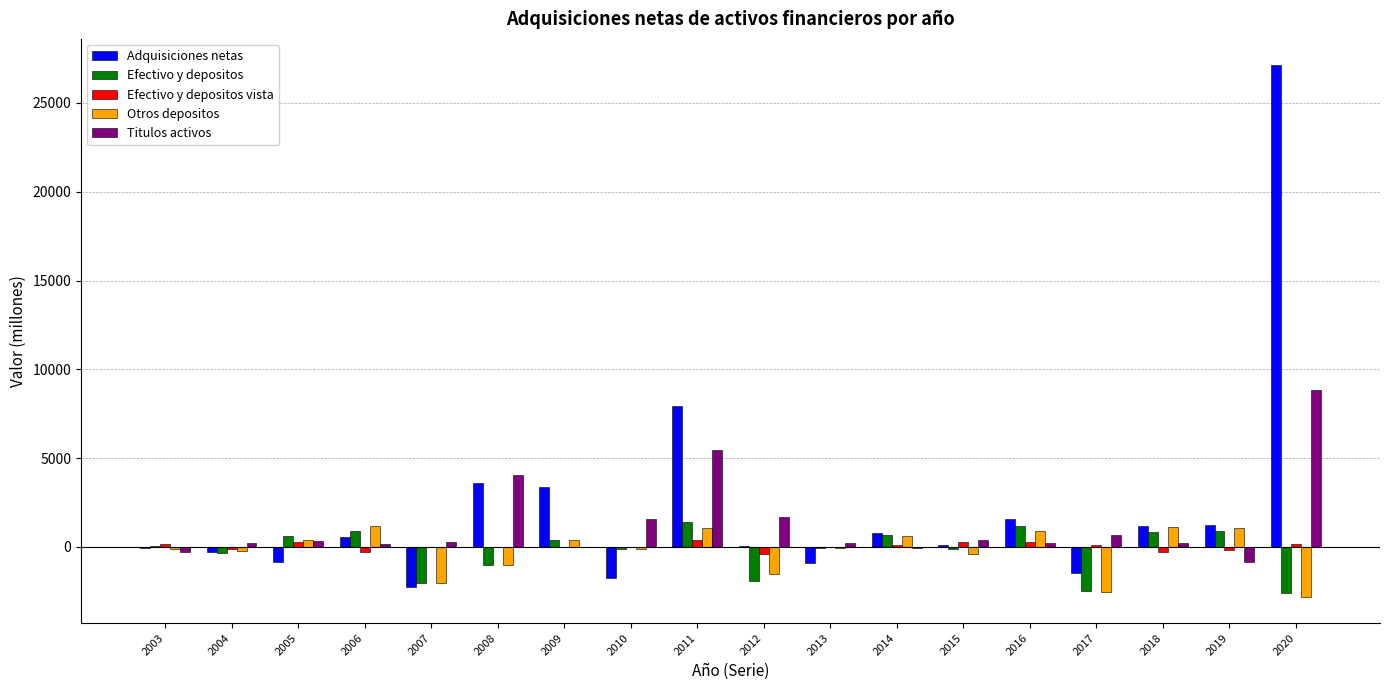

What is the sum of all Otros depositos values?

-4252